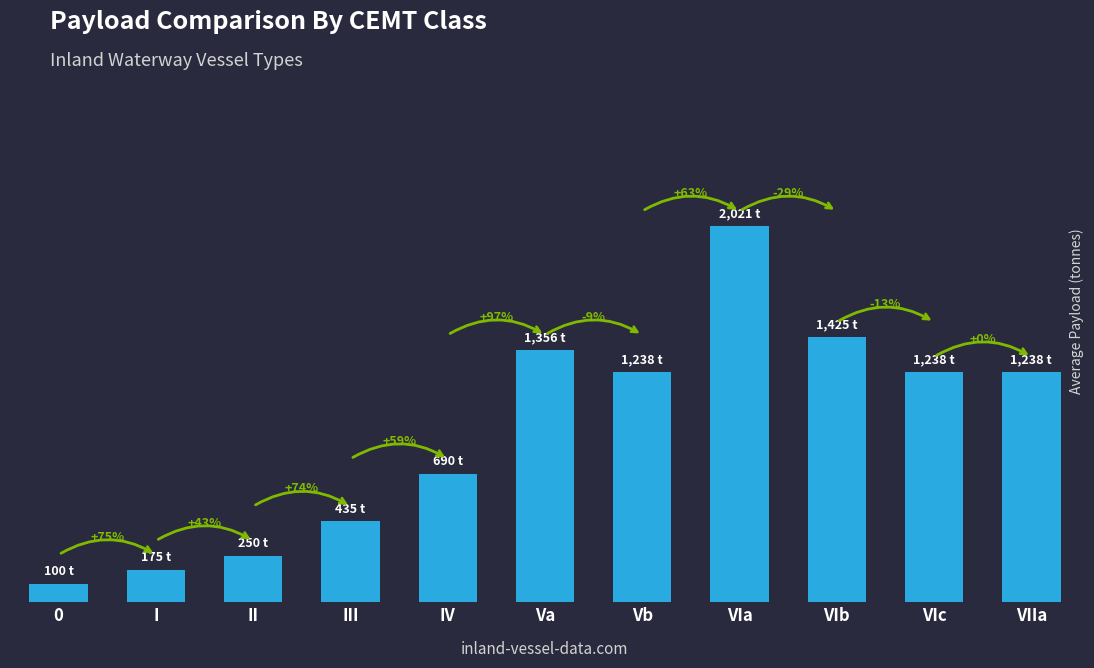

Reading left to right, transcribe all the data shown in this chart.

100	175	250	435	690	1356	1238	2021	1425	1238	1238